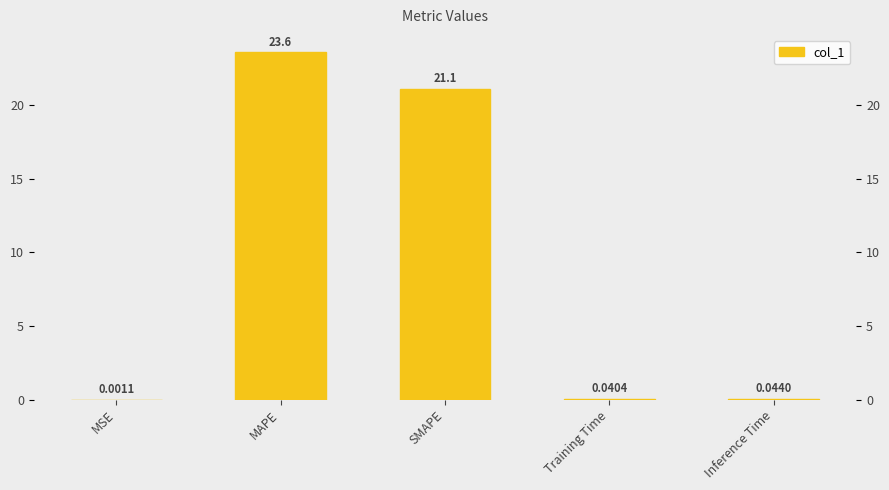

List the labels in order of value, smallest first.

MSE, Training Time, Inference Time, SMAPE, MAPE